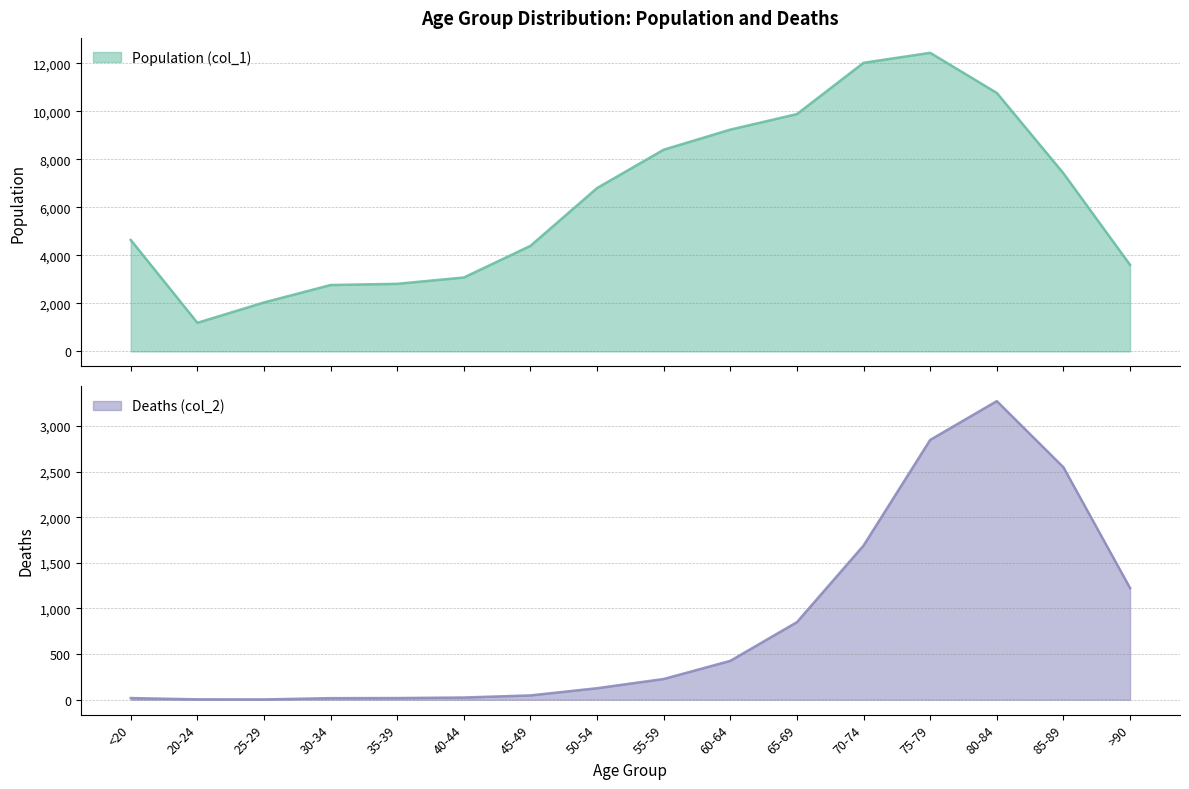

What is the spread (max minus min) of values at >90?

2380